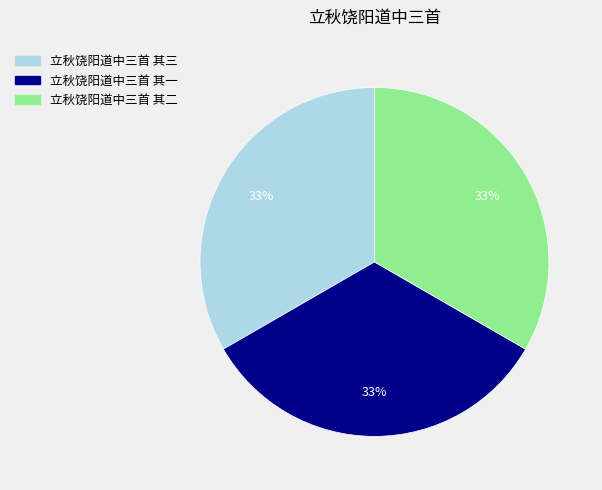

To the nearest percent, what is the average slice percentage?

33%